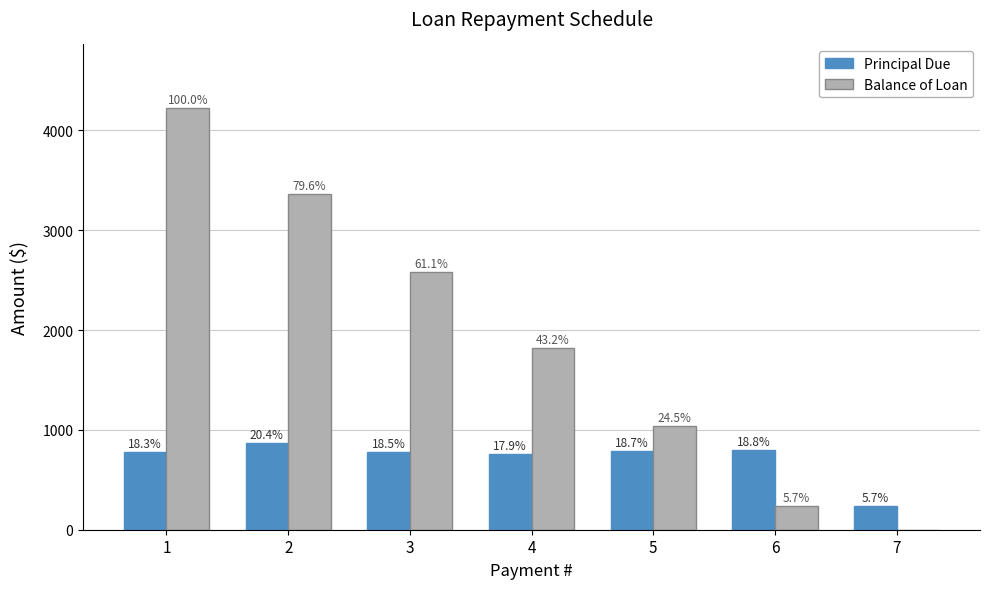

What are all the series names shown in the legend?

Principal Due, Balance of Loan